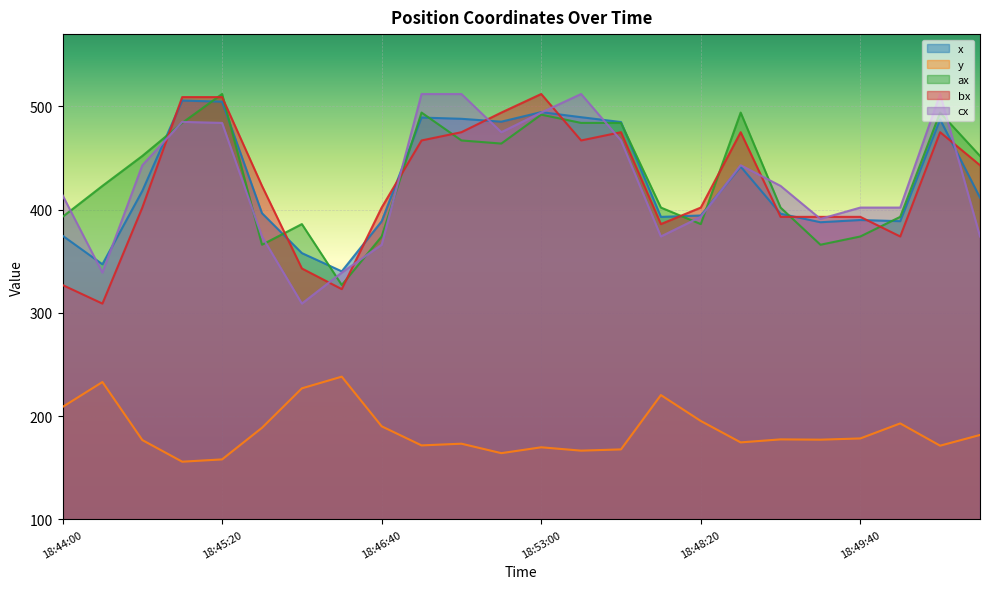

Rank the series by their maximum value, from highest to lowest.

ax, bx, cx, x, y